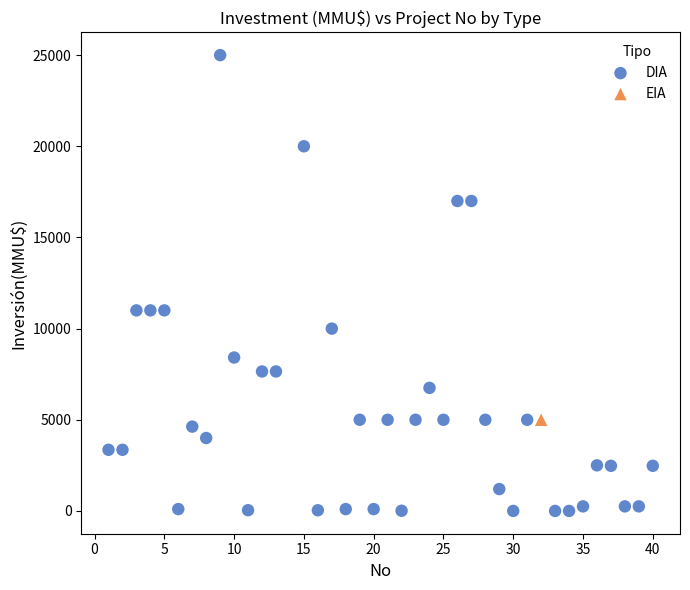

What are all the series names shown in the legend?

DIA, EIA